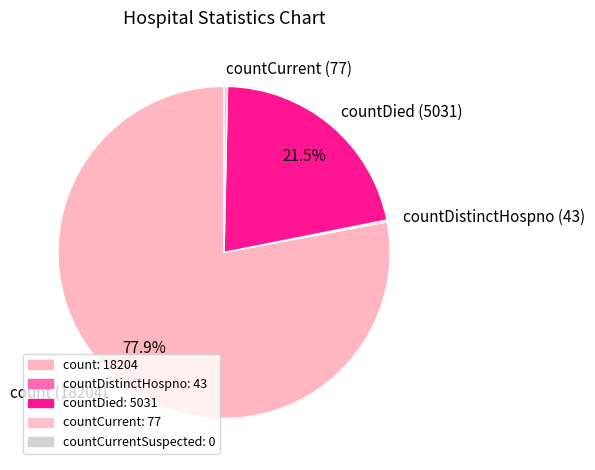

Which slice represents more than half of the pie?

count (18204)